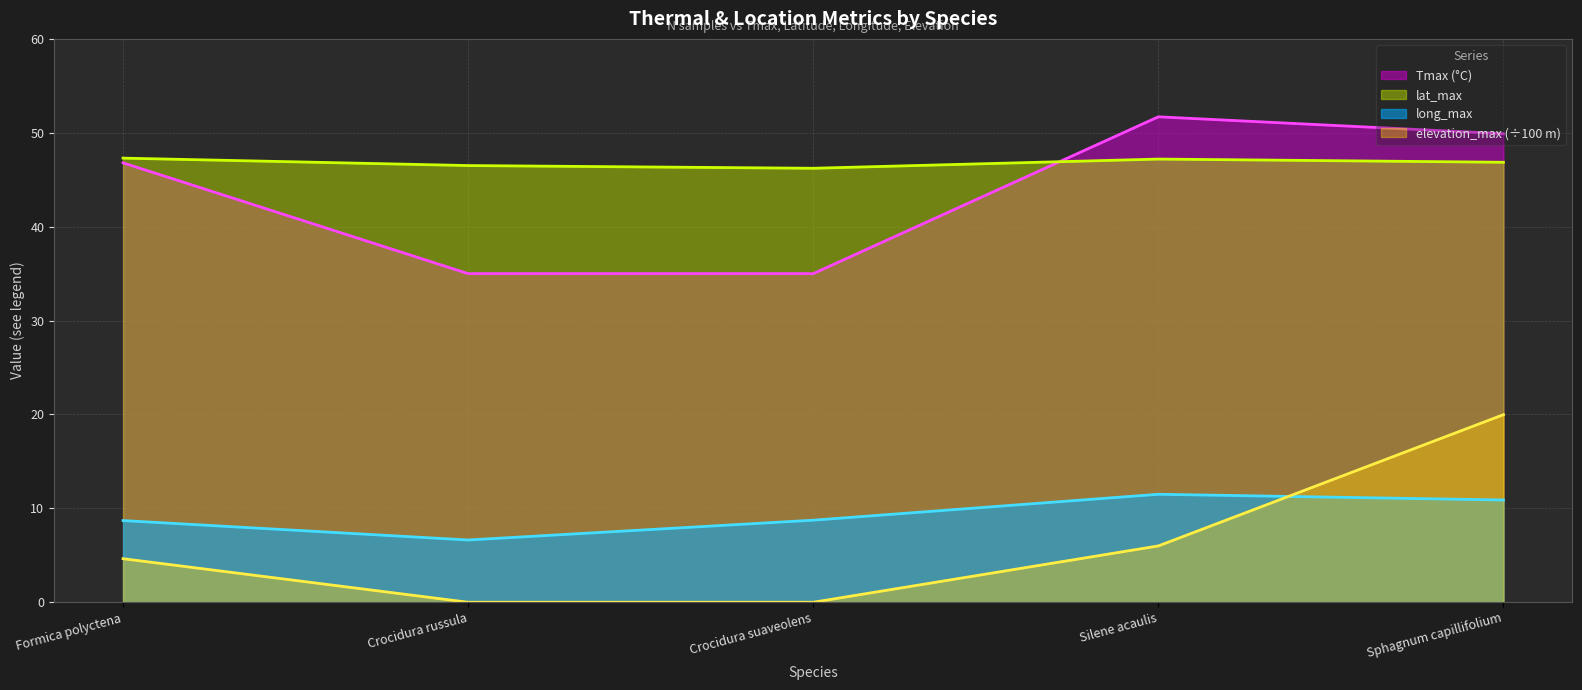

What is the sum of all long_max values?

46.5